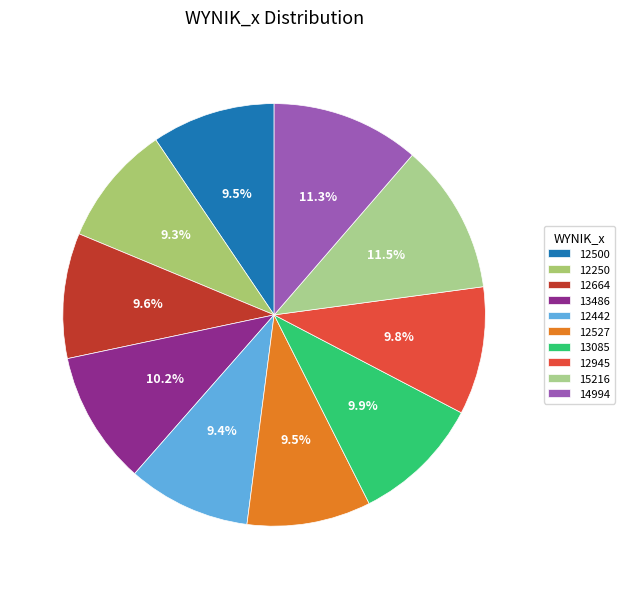

Which category has the smallest portion of the pie?

12250